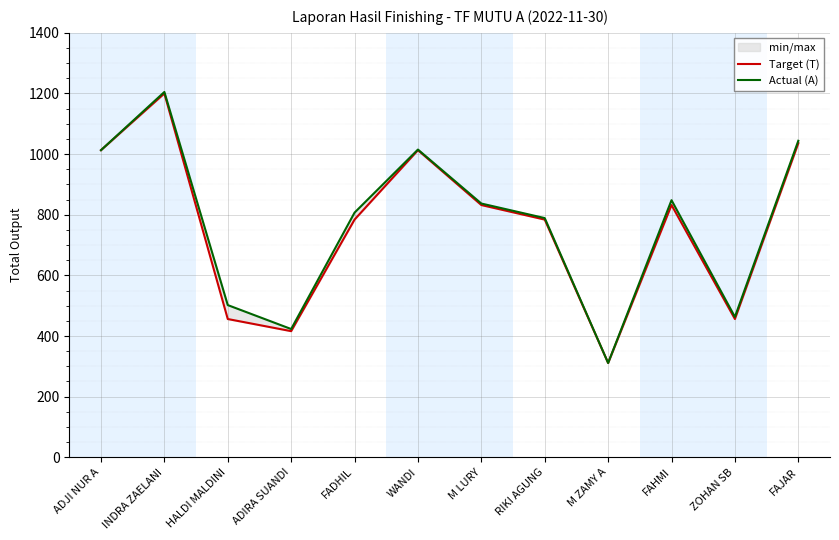

What value does the Actual (A) series have at FADHIL?

807